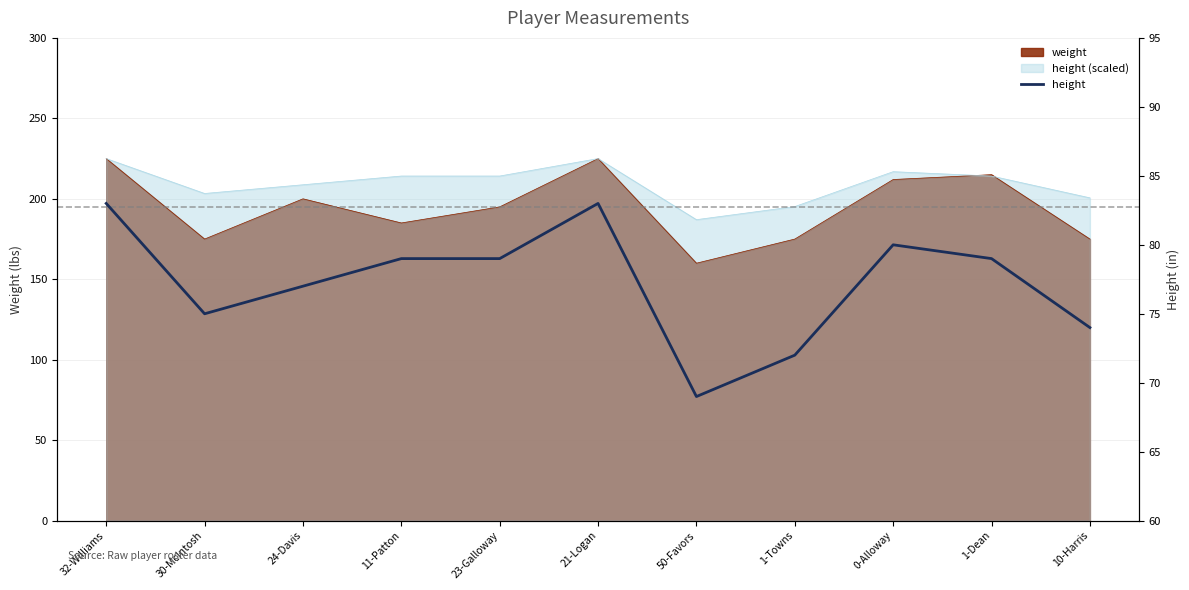

The value at 23-Galloway is 79. True or false?

True